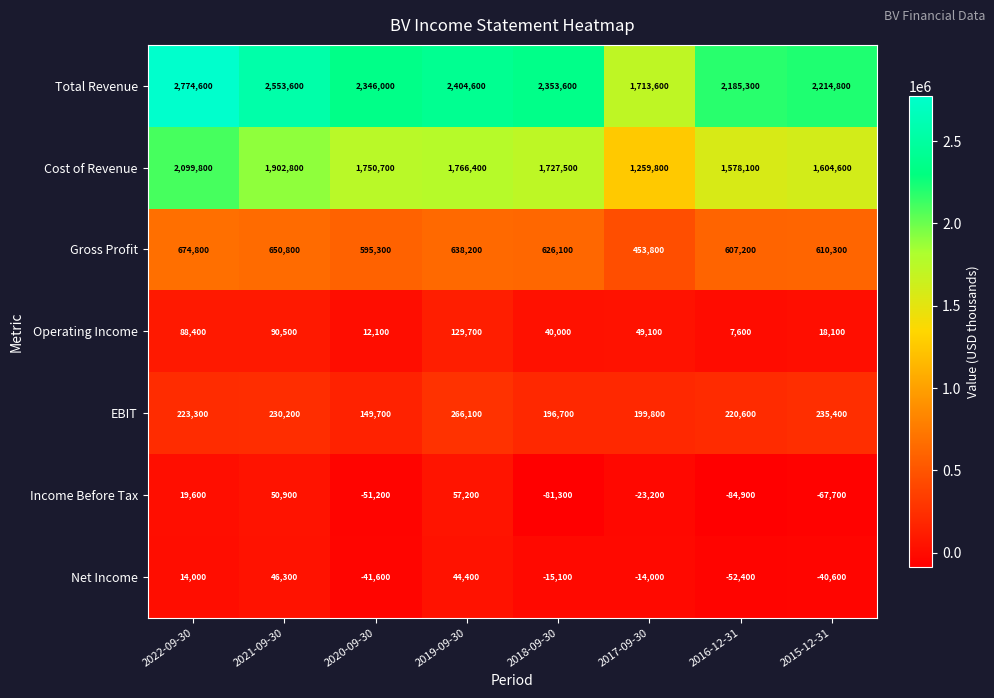

The value of EBIT at 2019-09-30 is 266100. True or false?

True